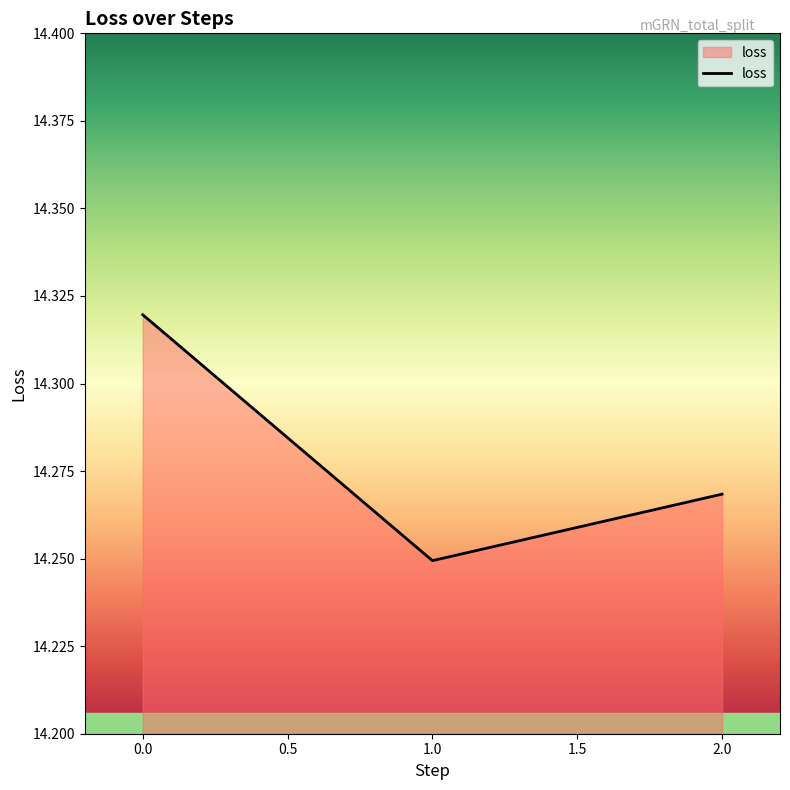

Which category has the lowest value across all series?

1.0